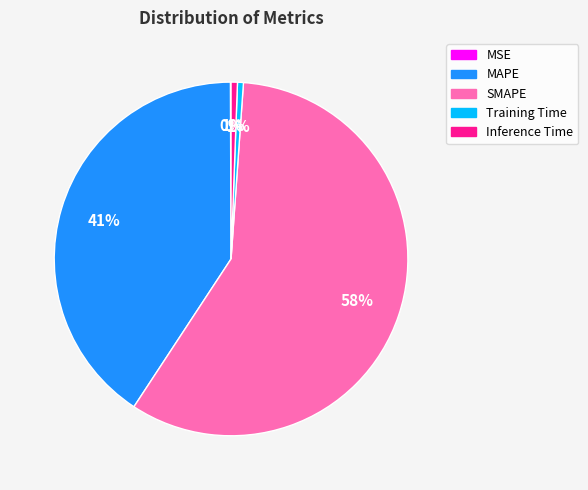

The SMAPE slice represents 58% of the pie. True or false?

True